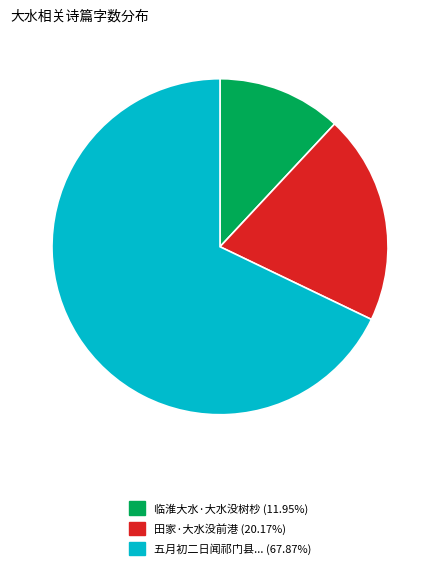

Is 临淮大水·大水没树杪 (11.95%) the majority of the pie?

No